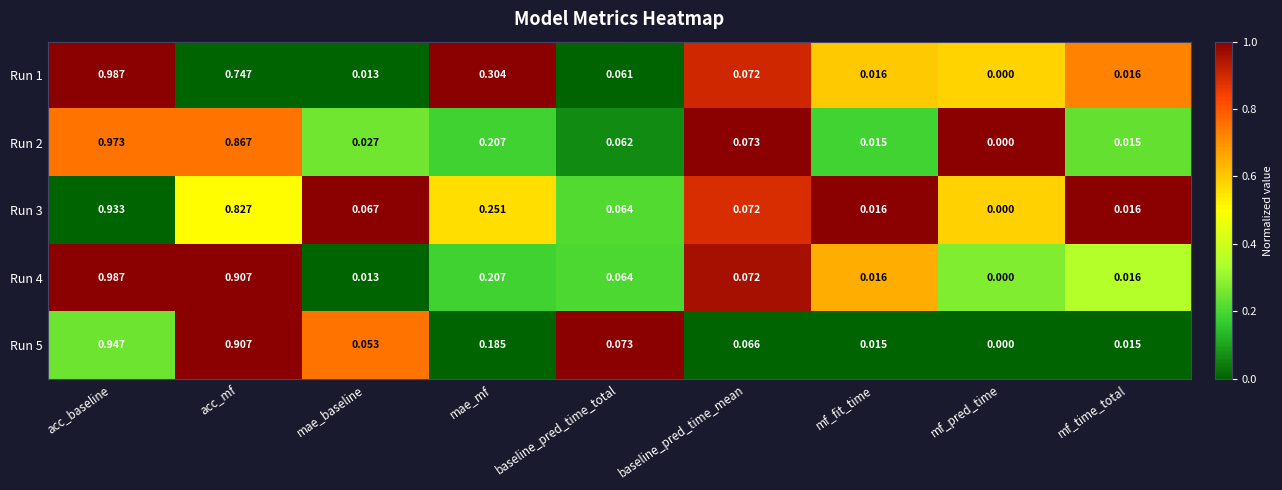

At which category is the sum across all series the highest?

acc_baseline